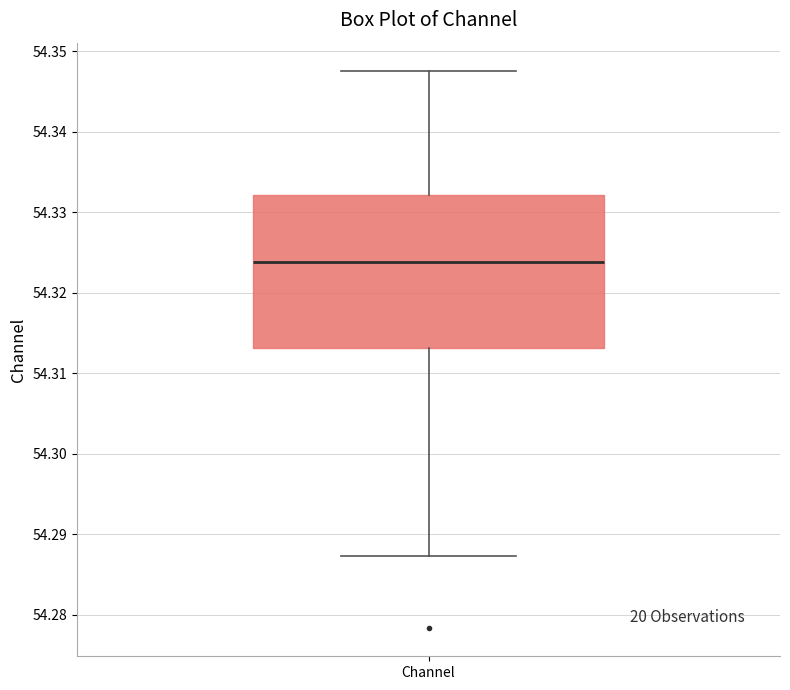

Read this box plot against the y-axis: the position of the median line, the range covered by the box, and the ends of both whiskers. The values are not printed on the chart, so give them approximately, as read against the axis.

median 54.324, box 54.313 to 54.332, whiskers 54.287 to 54.348